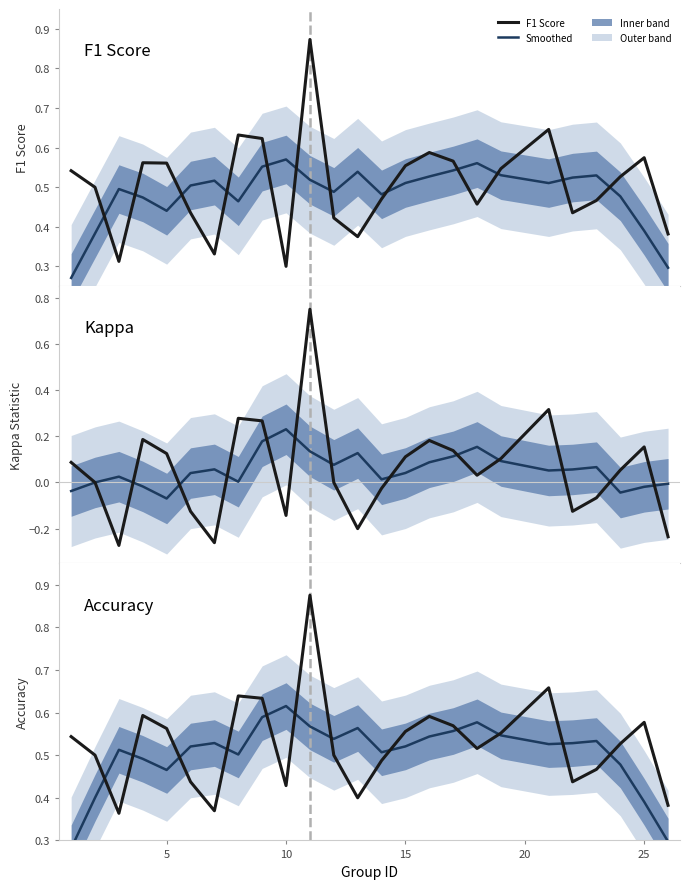

Between 5 and 25, which series saw the biggest shift?

Kappa